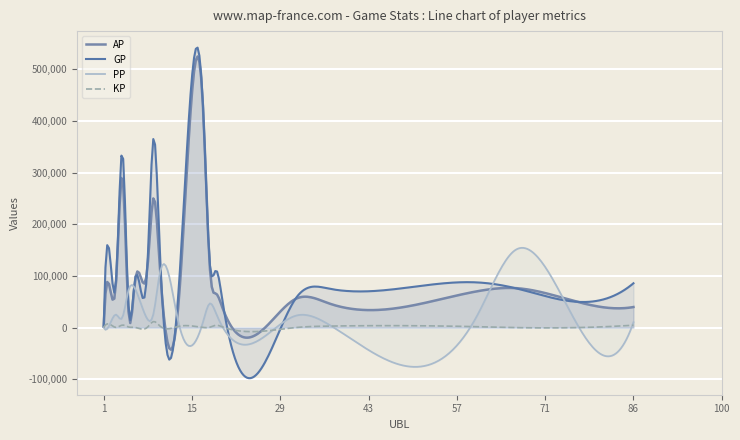

At which label is PP closest to 74821?

6